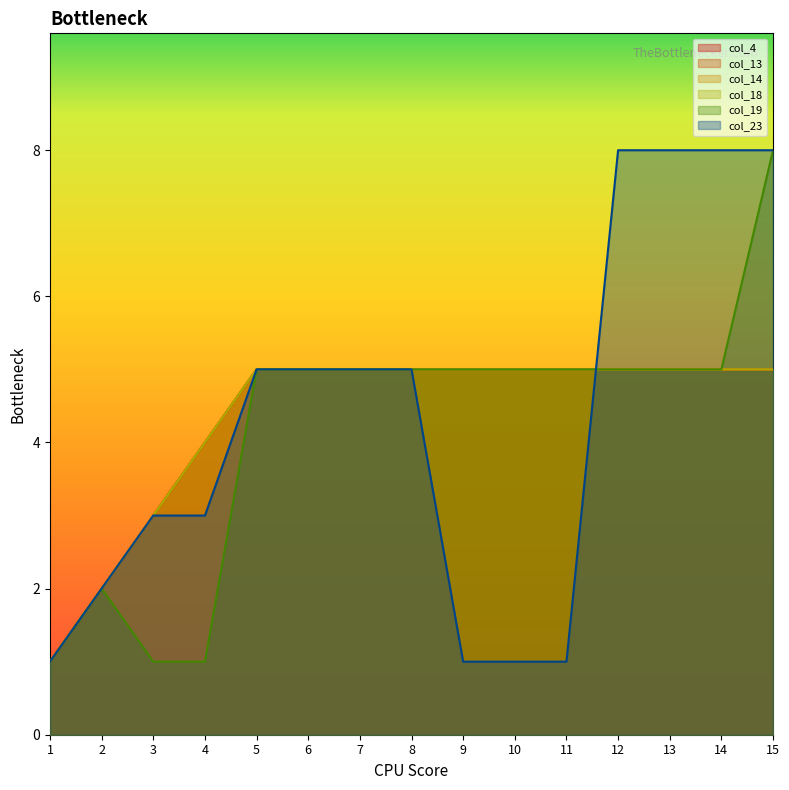

At 6, list the series in order from smallest to largest.

col_4, col_13, col_14, col_18, col_19, col_23